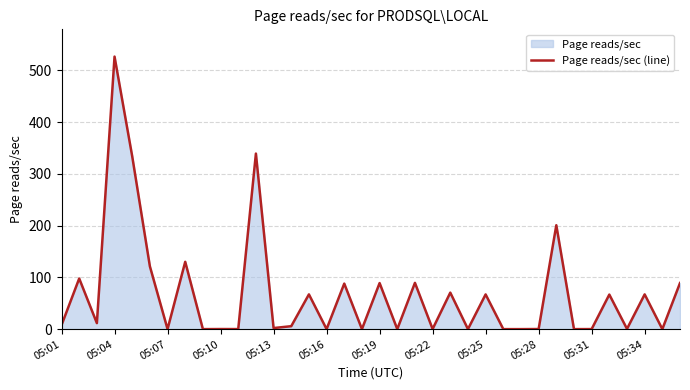

What is the average value?

68.7